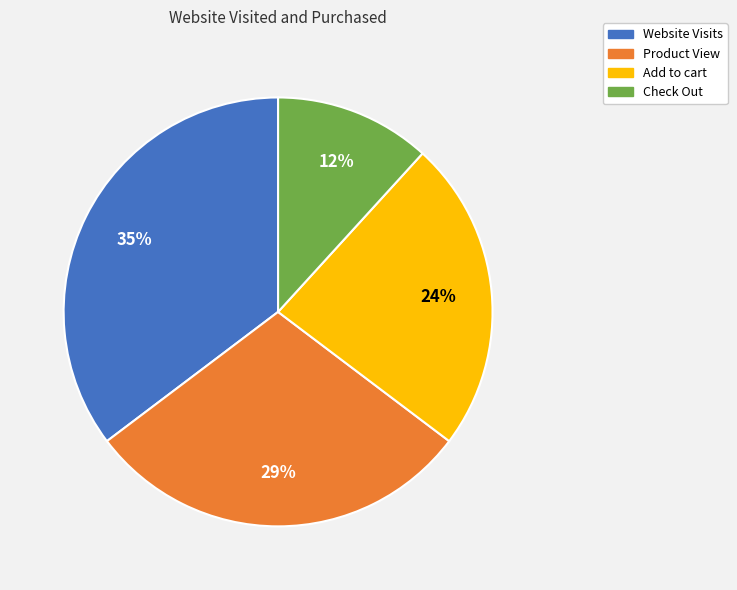

How many segments does this pie chart have?

4